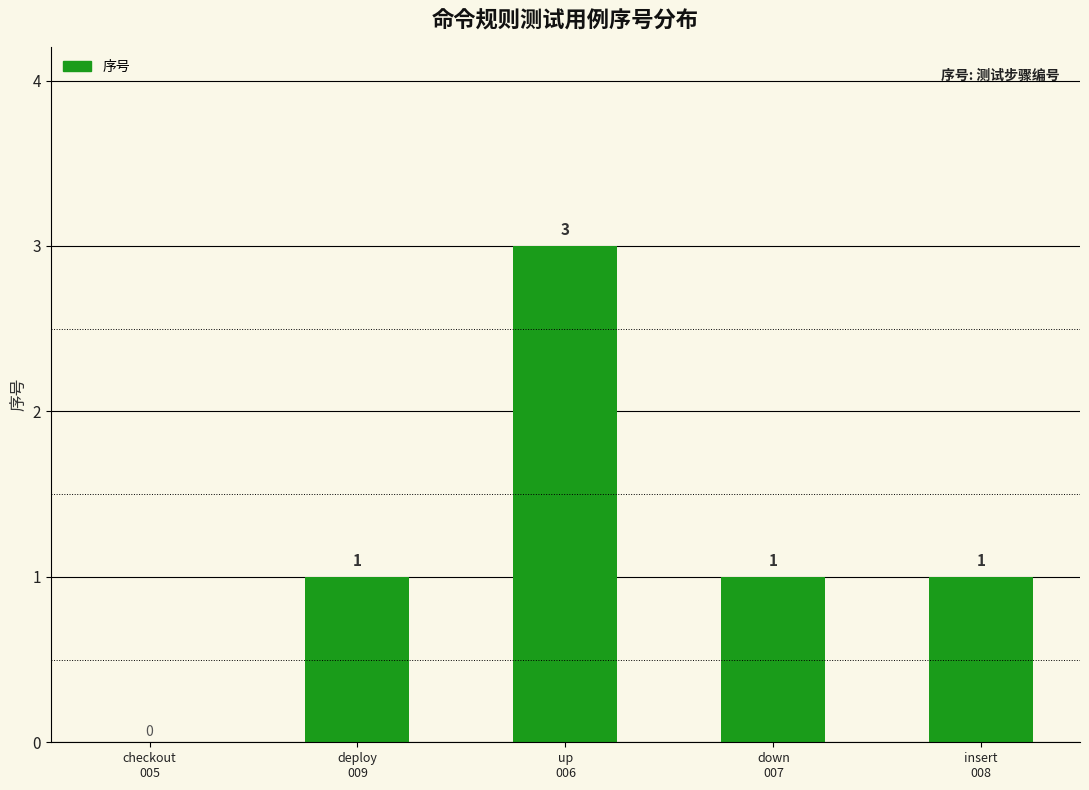

What is the greatest value displayed?

3